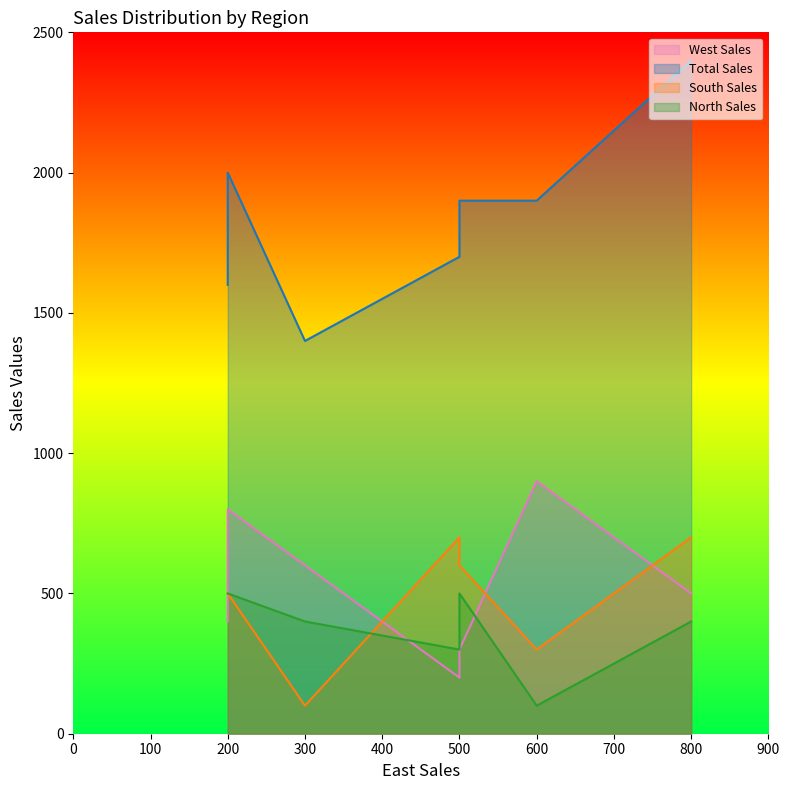

Is it true that South Sales equals 700 at D?

True